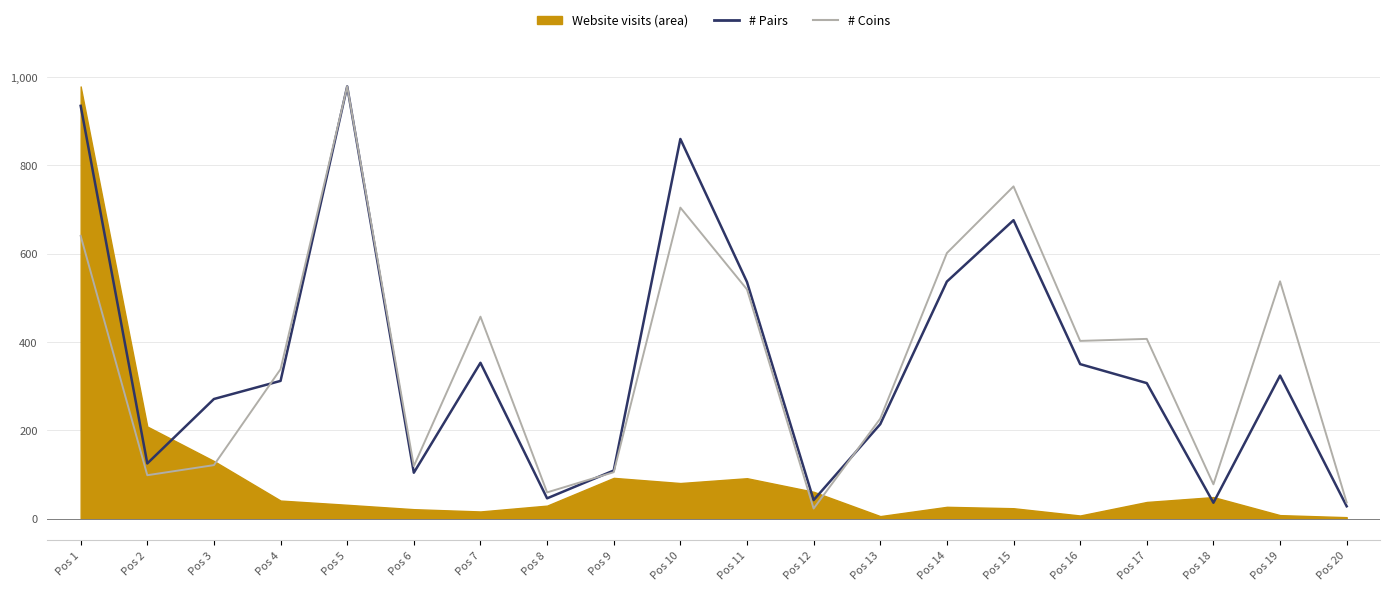

True or false: # Coins has a value of 173.1 at Pos 9.

False